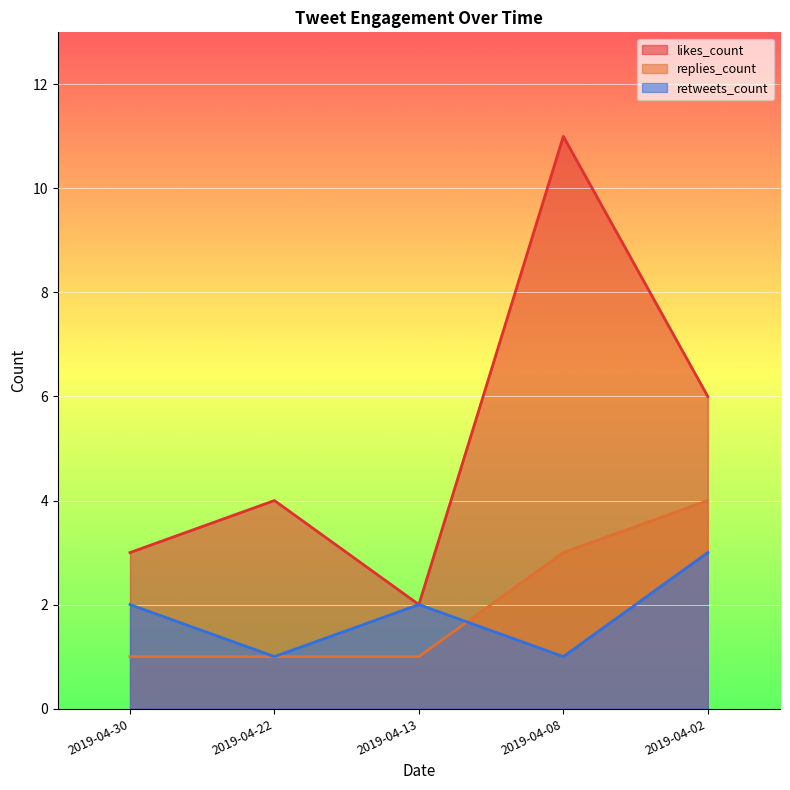

The replies_count series shows 0 at 2019-04-13. True or false?

False